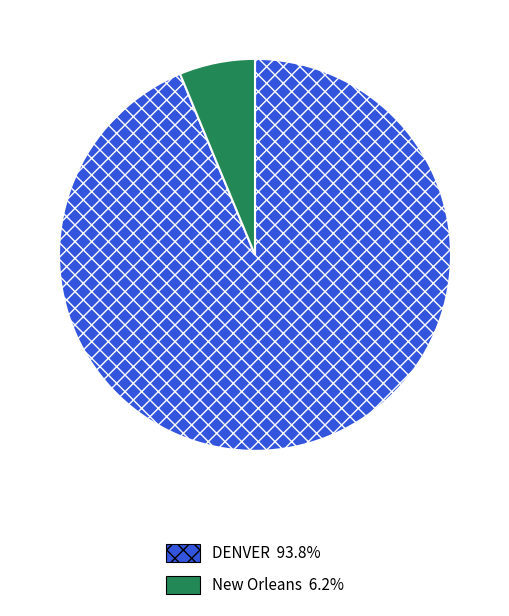

What is the smallest slice in the pie chart?

New Orleans